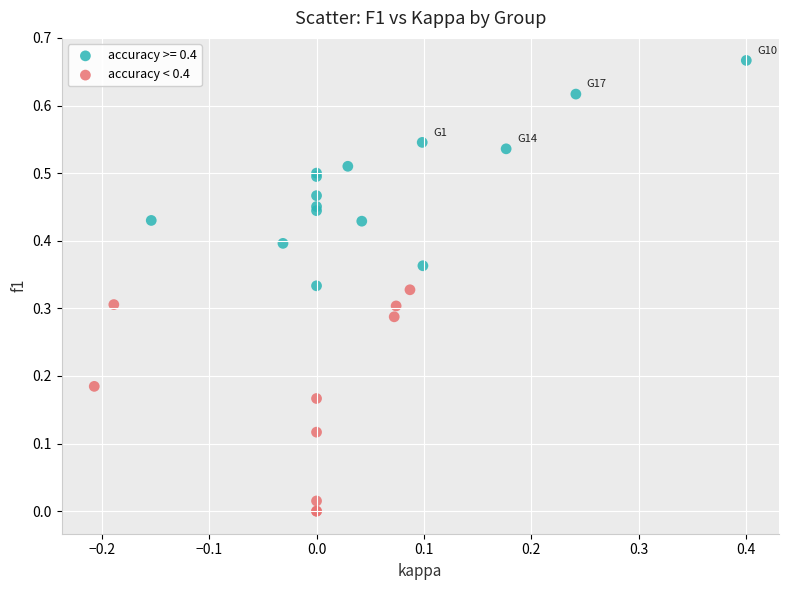

Which series reaches the minimum Y coordinate?

accuracy < 0.4